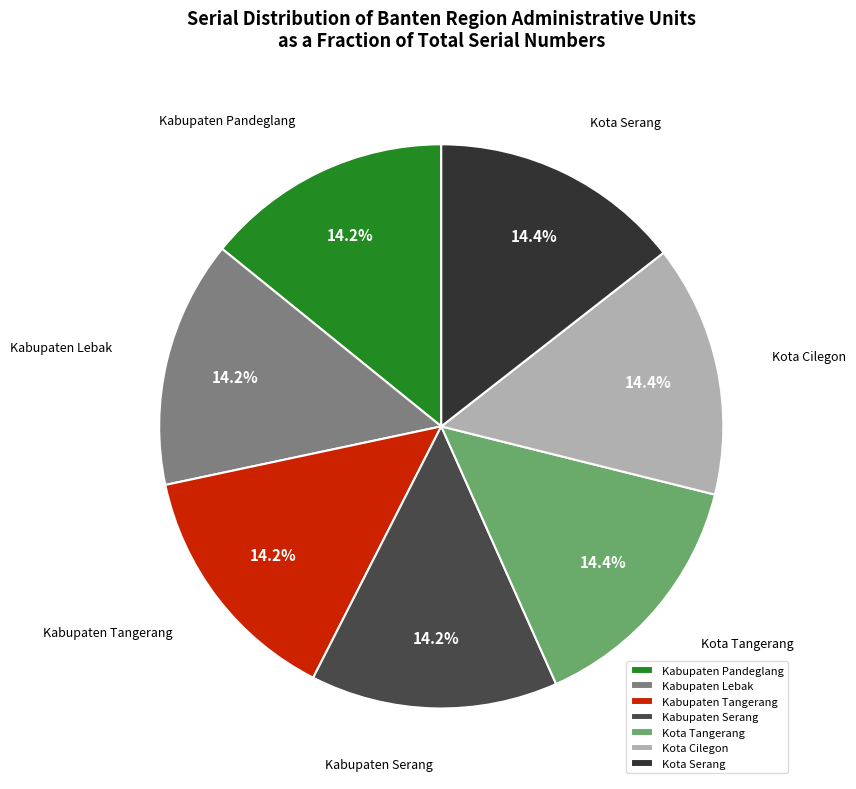

Is there a majority slice in this chart?

No